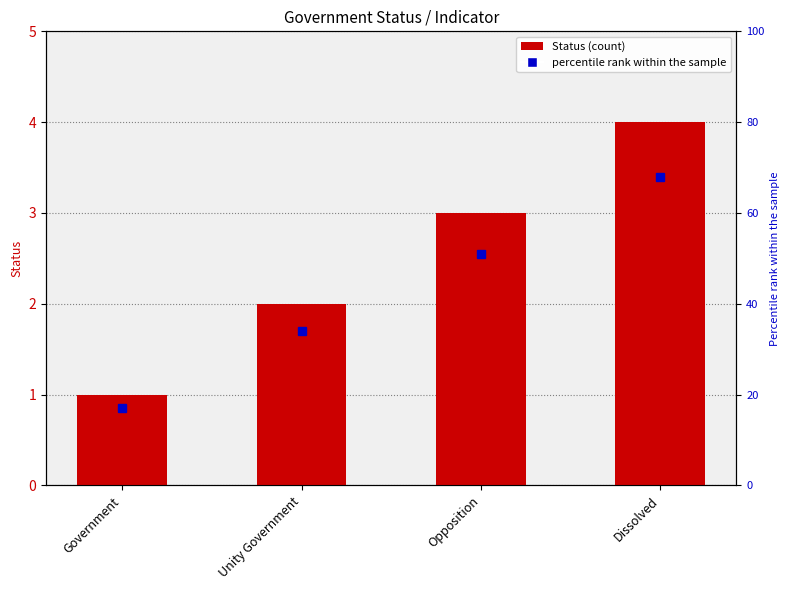

What is the greatest value displayed?

4